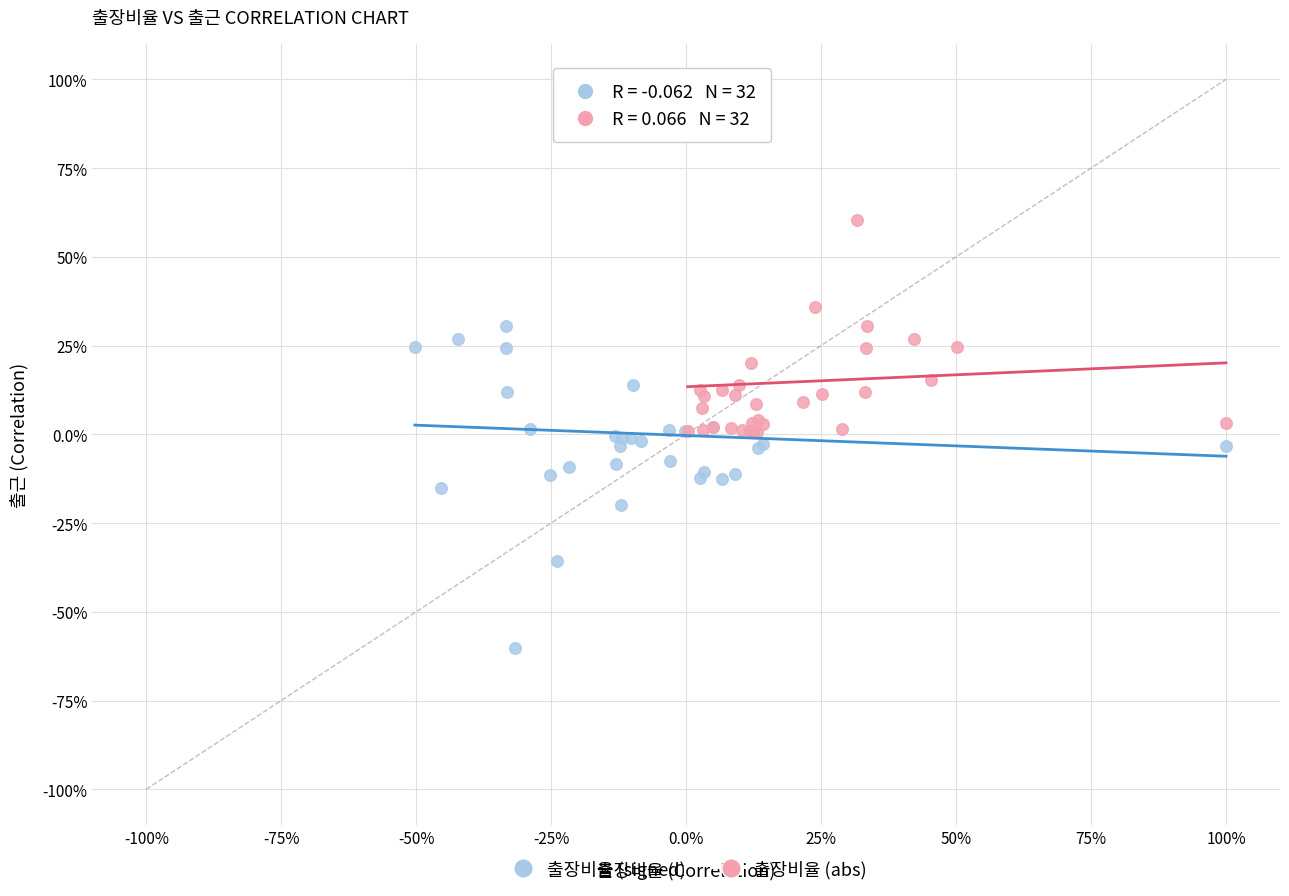

What are all the series names shown in the legend?

출장비율 (signed), 출장비율 (abs)